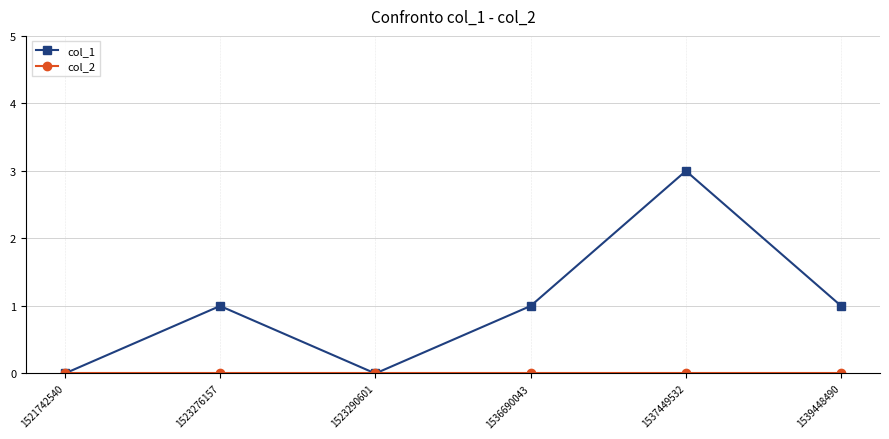

The value of col_1 at 1536690043 is 1. True or false?

True